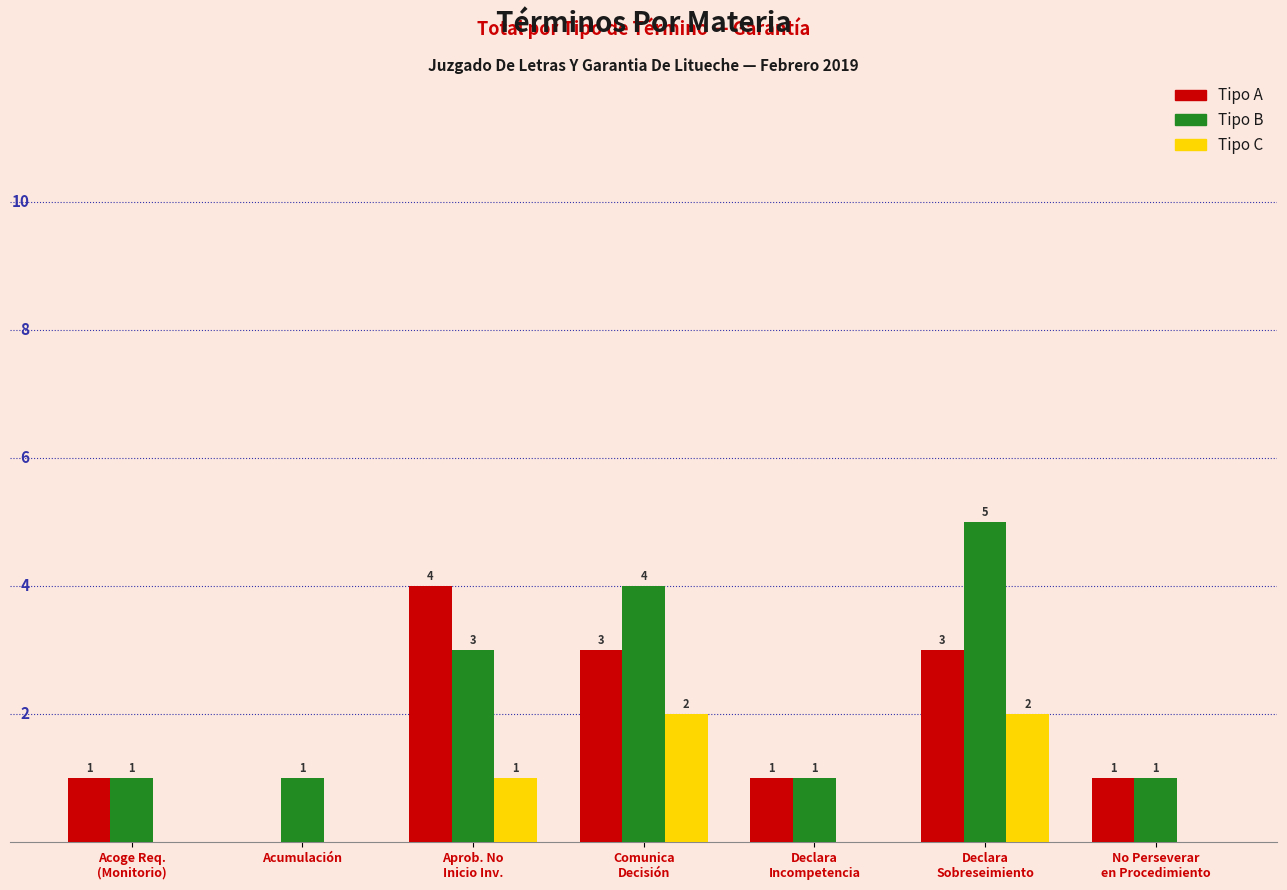

What value does the Tipo B series have at Acoge Req.
(Monitorio)?

1